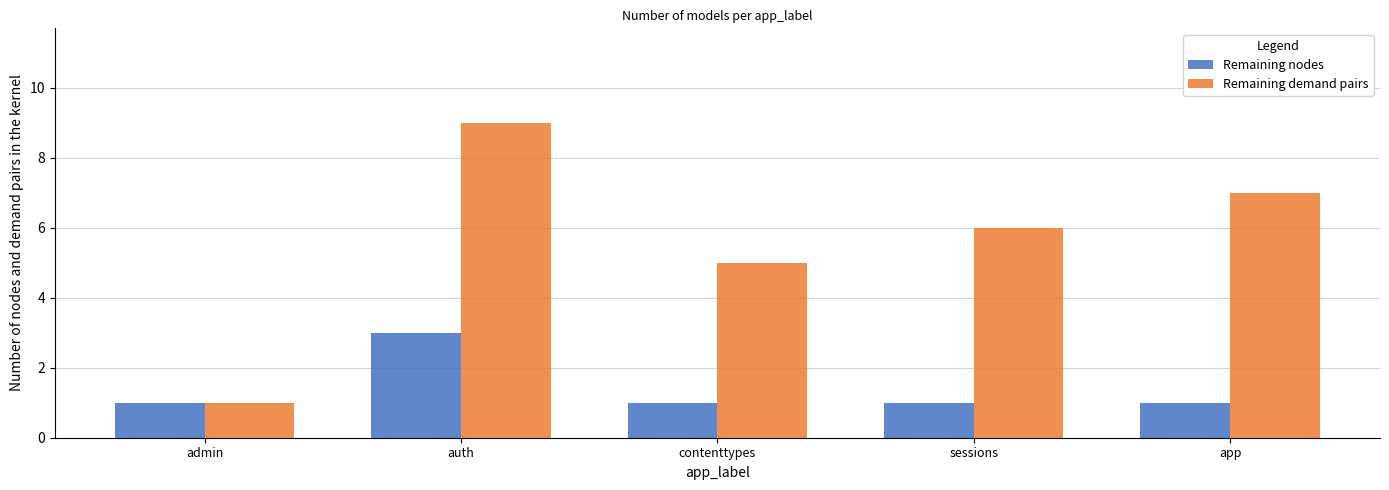

What is the label of the 2nd bar from the right?

sessions